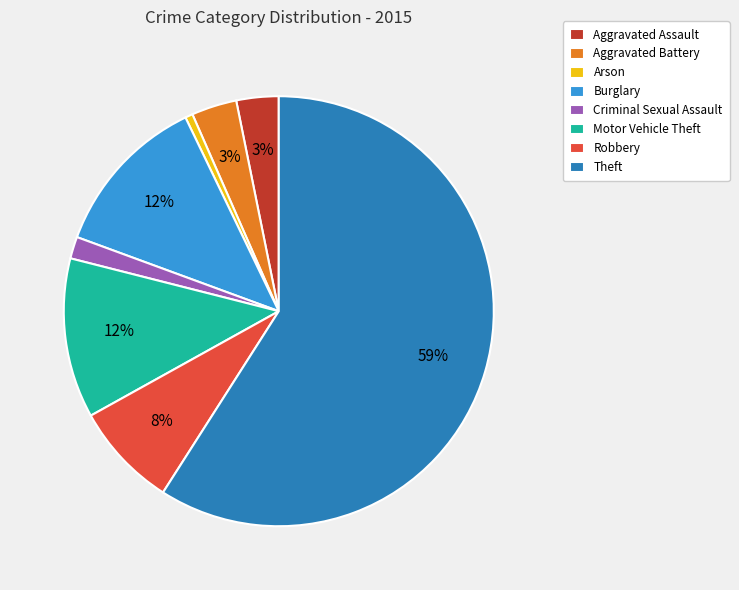

Which category accounts for the majority?

Theft